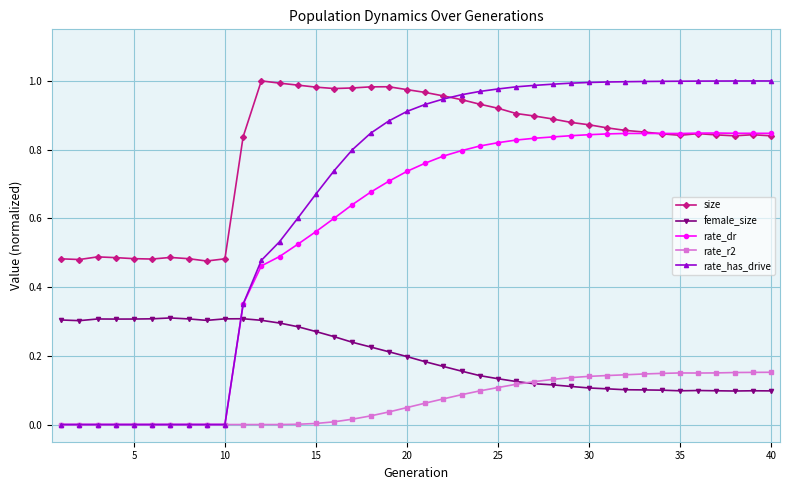

Count the number of data series in this chart.

5